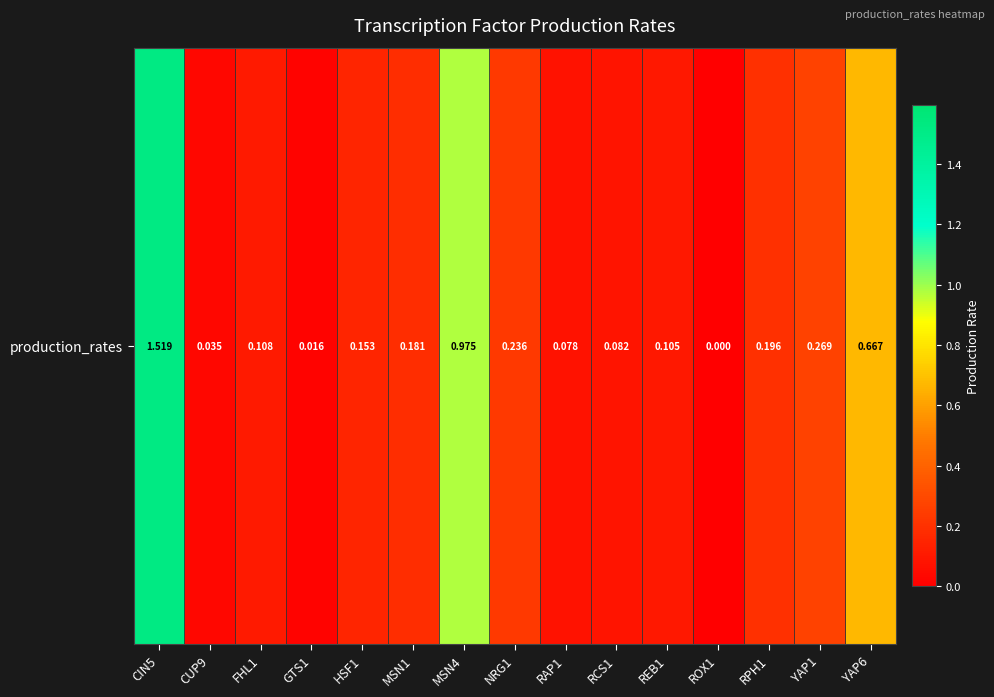

Is it true that the value at YAP6 is 0.9?

False